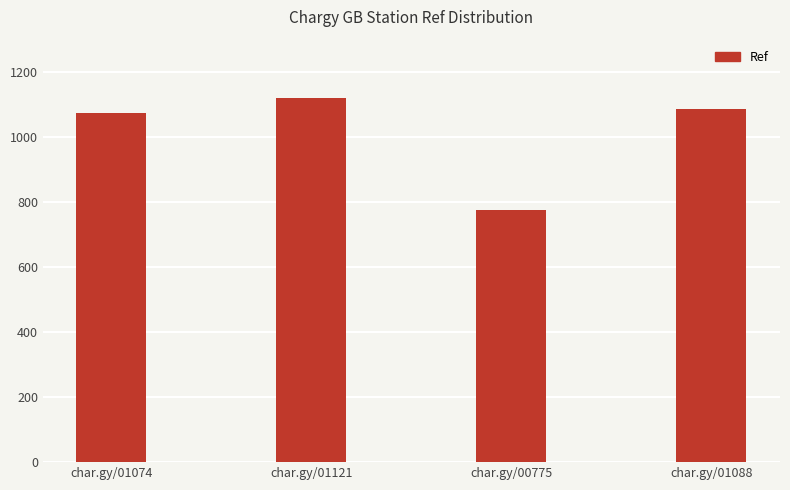

Reading right to left, extract all data points from this chart.

1088	775	1121	1074